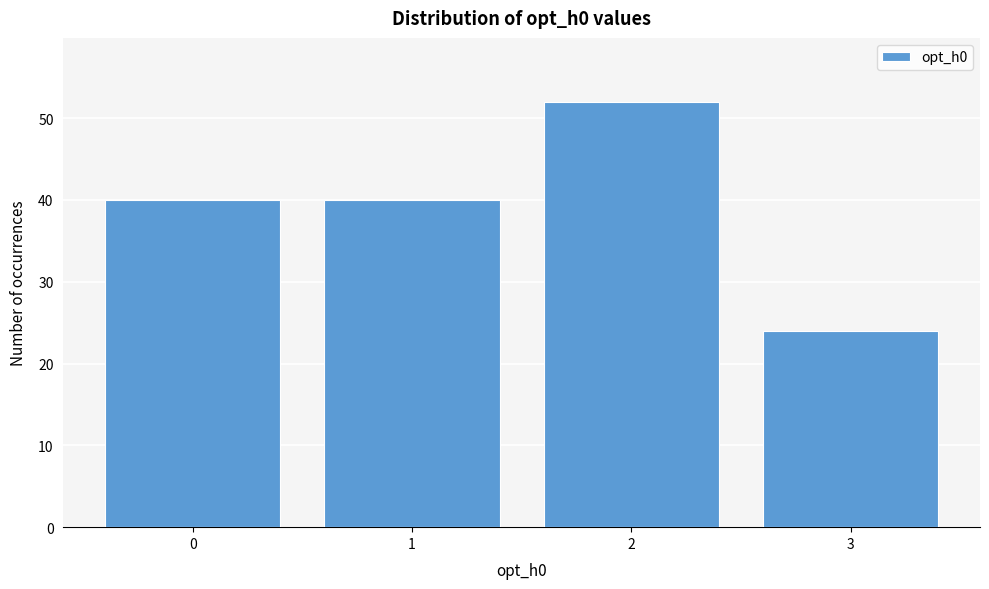

Reading left to right, what are all the values shown in this chart?

40	40	52	24